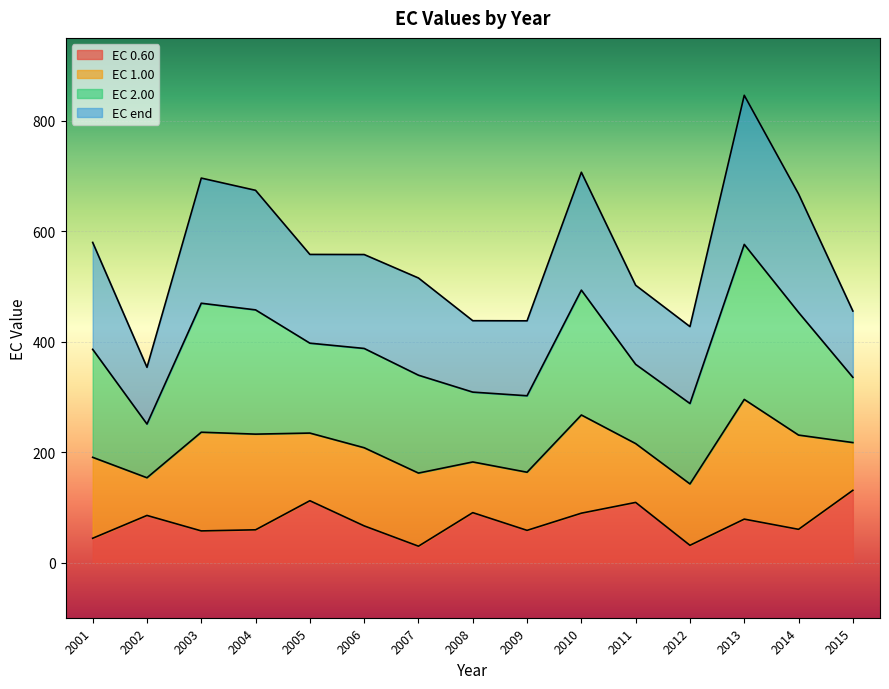

Reading right to left, extract all data points from this chart.

EC_0.60: 2015=130.7	2014=60.1	2013=78.6	2012=31.1	2011=108.8	2010=89.3	2009=58.2	2008=90.3	2007=29.6	2006=66.3	2005=111.9	2004=59.2	2003=57.2	2002=85.2	2001=43.9
EC_1.00: 2015=217.2	2014=230.8	2013=295.3	2012=142.3	2011=215.3	2010=267.1	2009=163.5	2008=182.1	2007=162.0	2006=207.8	2005=234.4	2004=232.5	2003=235.9	2002=153.5	2001=190.5
EC_2.00: 2015=335.4	2014=452.9	2013=576.0	2012=287.9	2011=358.8	2010=493.3	2009=302.0	2008=308.6	2007=339.2	2006=387.6	2005=397.2	2004=457.5	2003=469.5	2002=250.7	2001=386.0
EC_end: 2015=455.4	2014=667.4	2013=846.1	2012=427.2	2011=502.1	2010=706.7	2009=437.7	2008=437.9	2007=515.2	2006=557.7	2005=557.9	2004=674.0	2003=696.1	2002=353.5	2001=579.6